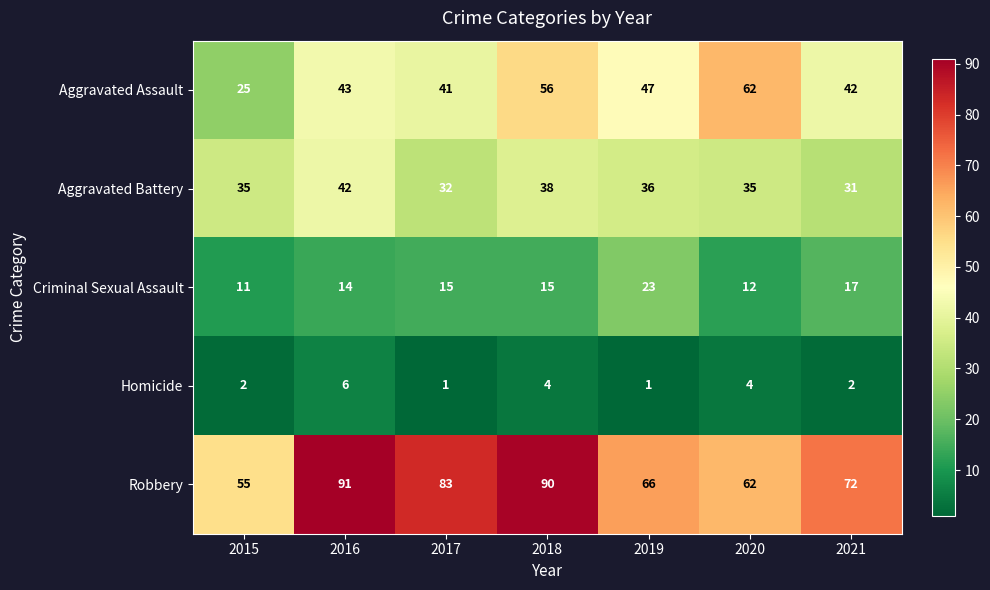

What is the average value of the Aggravated Battery series?

36